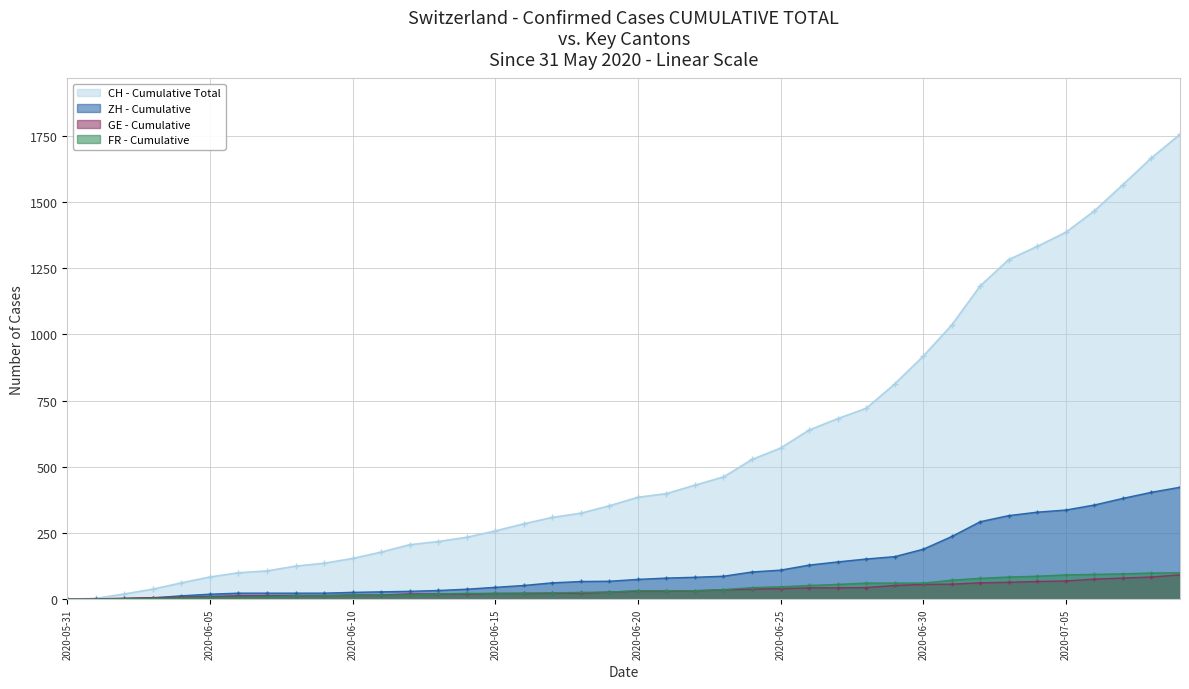

Where does the FR - Cumulative series first go above 32?

2020-06-23